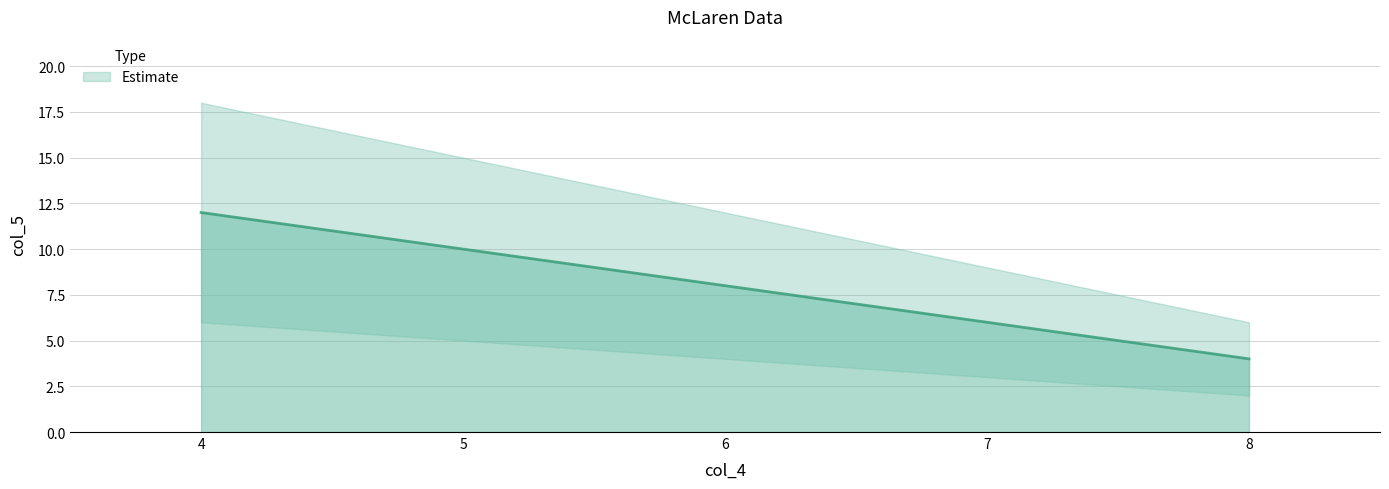

Is it true that the value at 8 is 4?

True